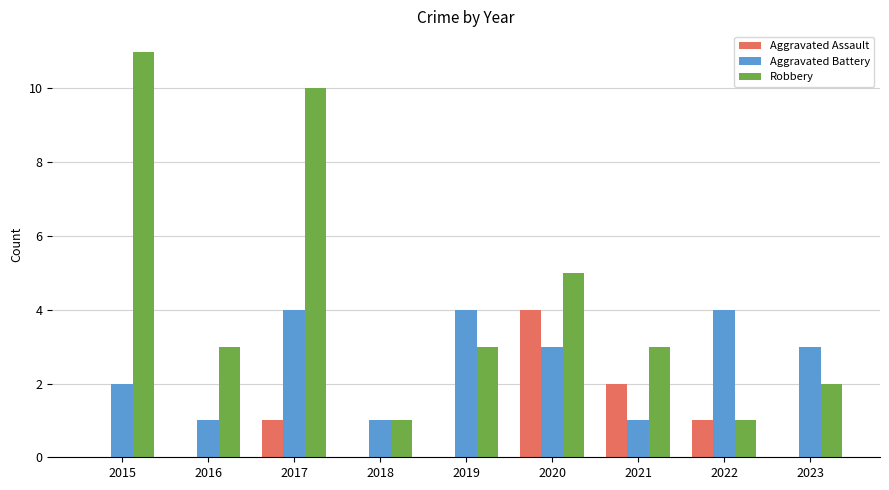

At which category is the sum across all series the highest?

2017